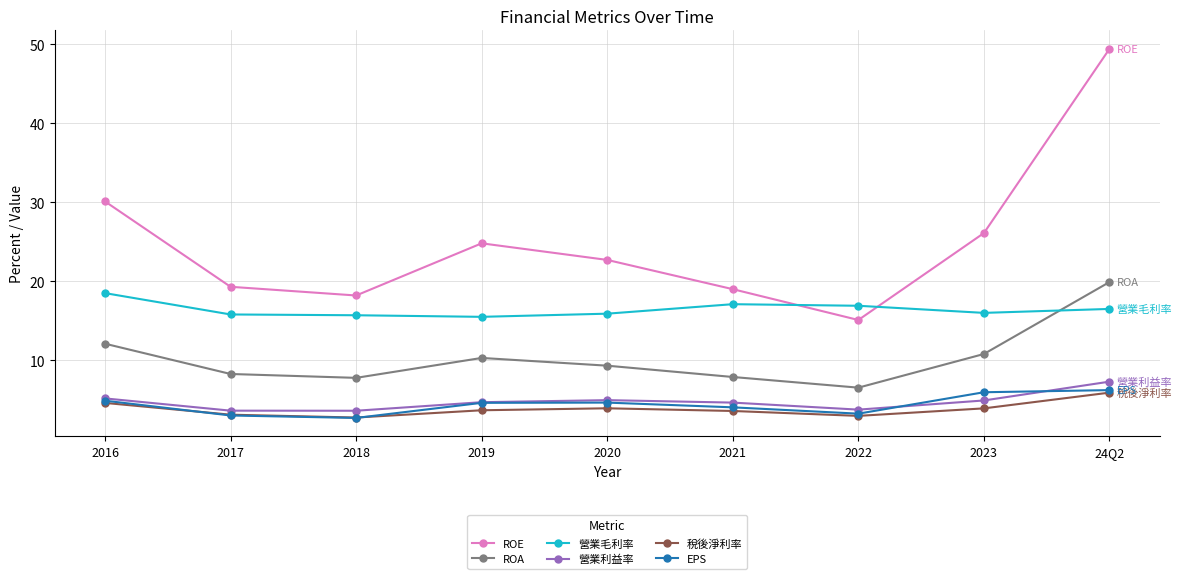

How many data points in ROE are less than 22?

4